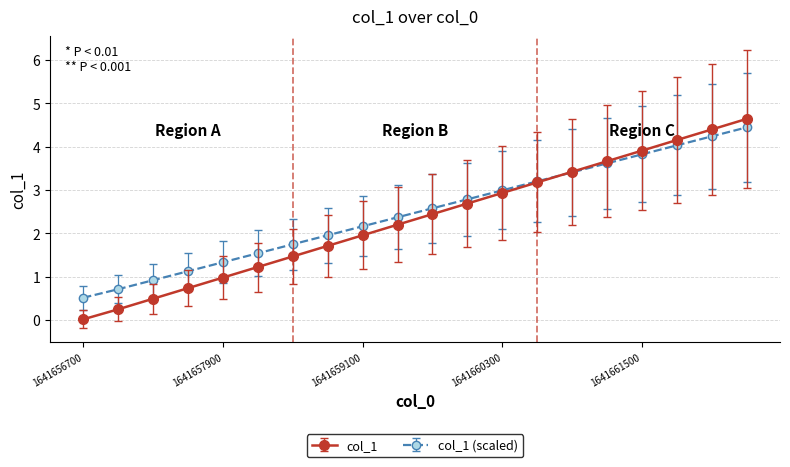

Which series has the largest range (max minus min)?

col_1